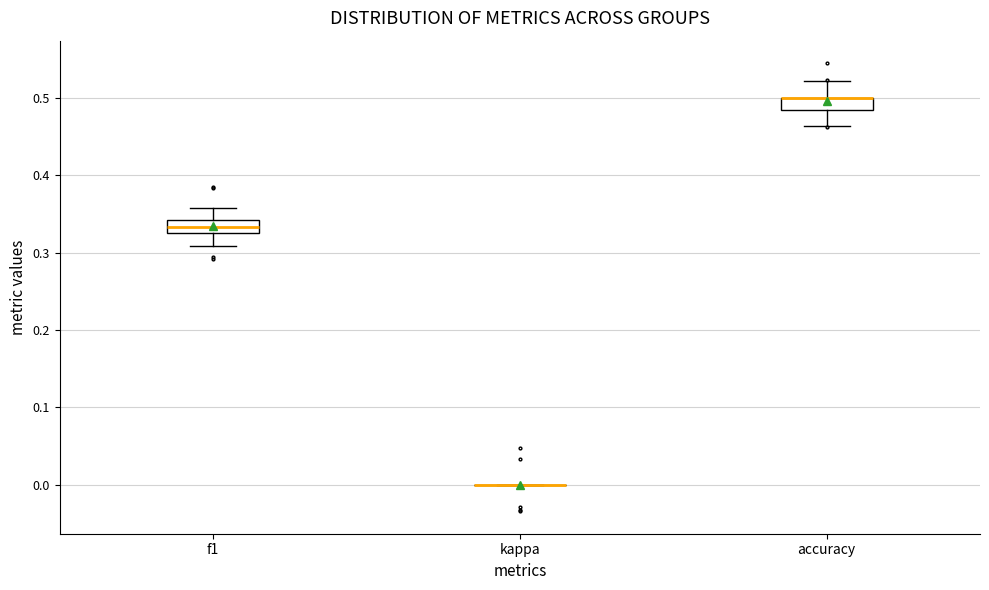

Where is the upper edge of the box for accuracy on the y-axis? The values are not printed on the chart, so give them approximately, as read against the axis.

0.50